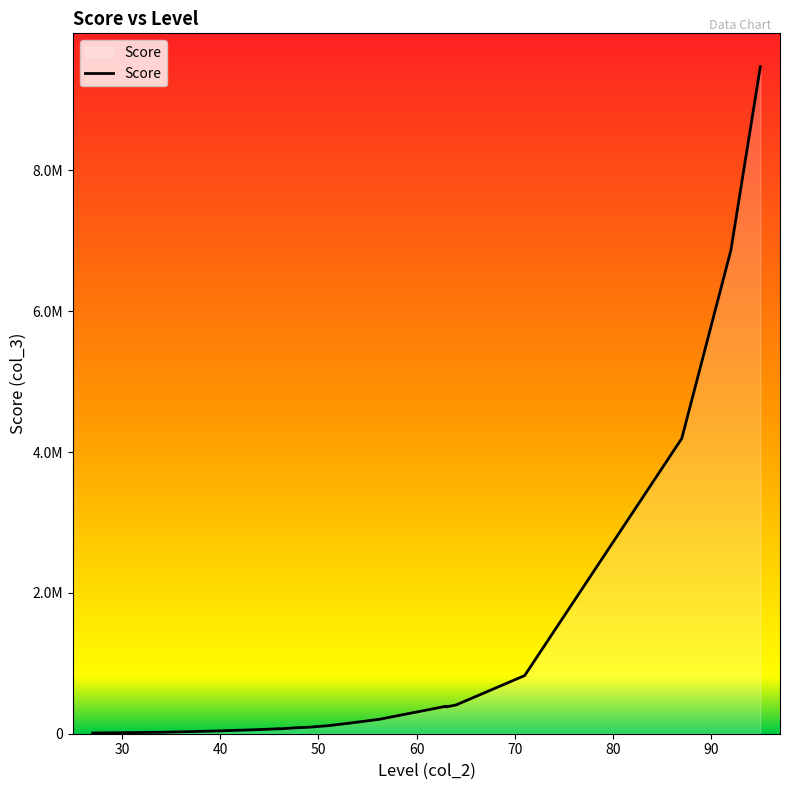

Approximately how many times larger is the value at 44 compared to 56?

0.3